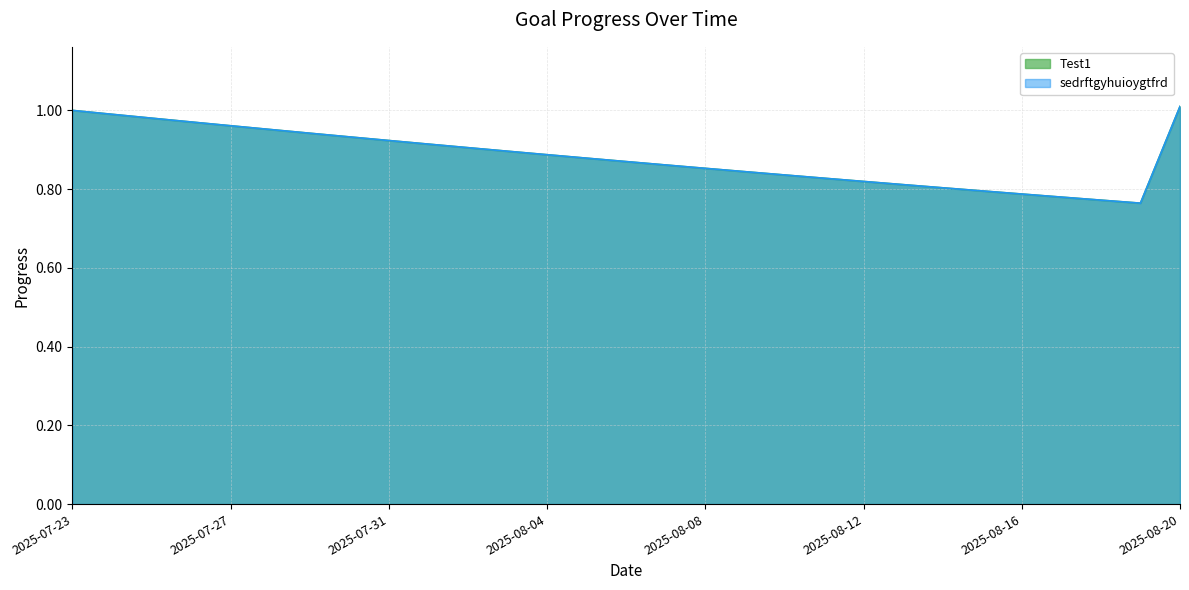

Which series has the largest total across all categories?

Test1